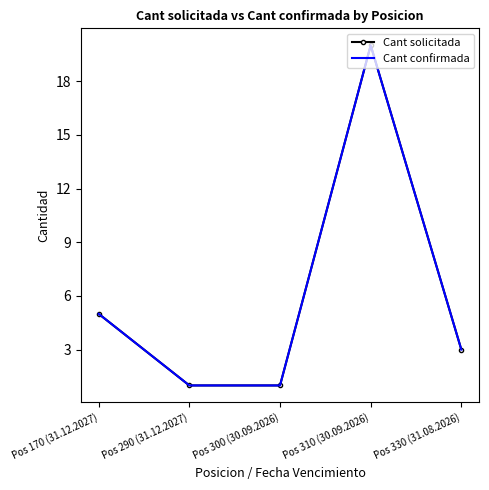

What is the greatest value displayed?

20